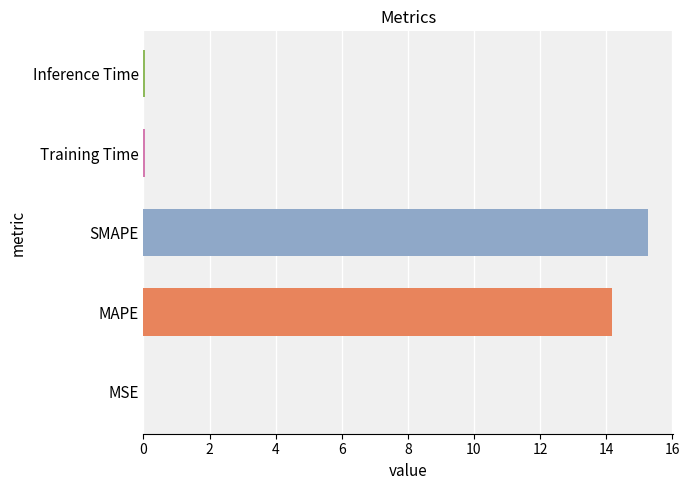

What is the ratio of the value at MAPE to the value at SMAPE?

0.9